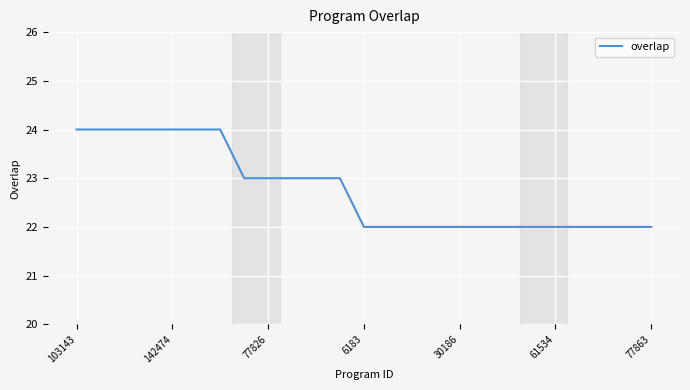

What is the minimum value shown in the chart?

22